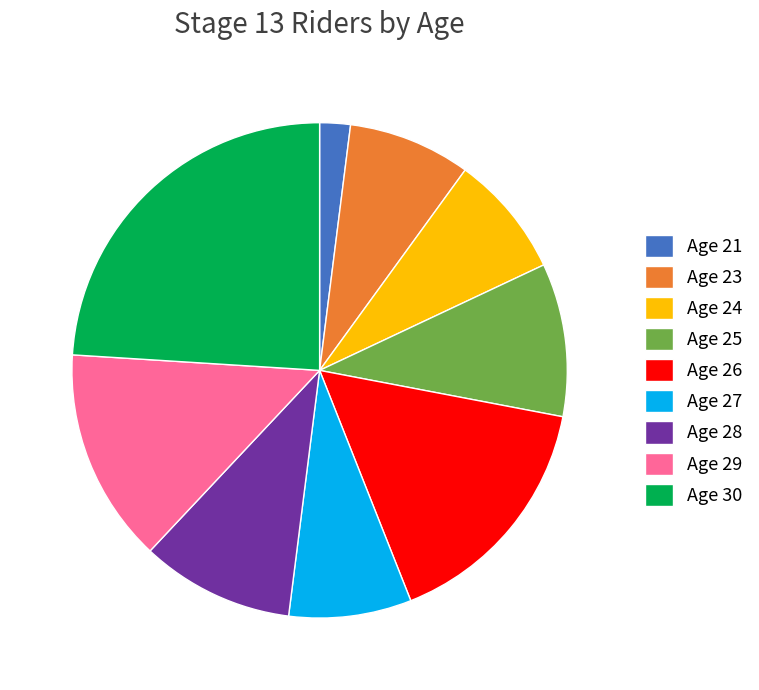

Is the sum of Age 26 and Age 29 greater than half?

No